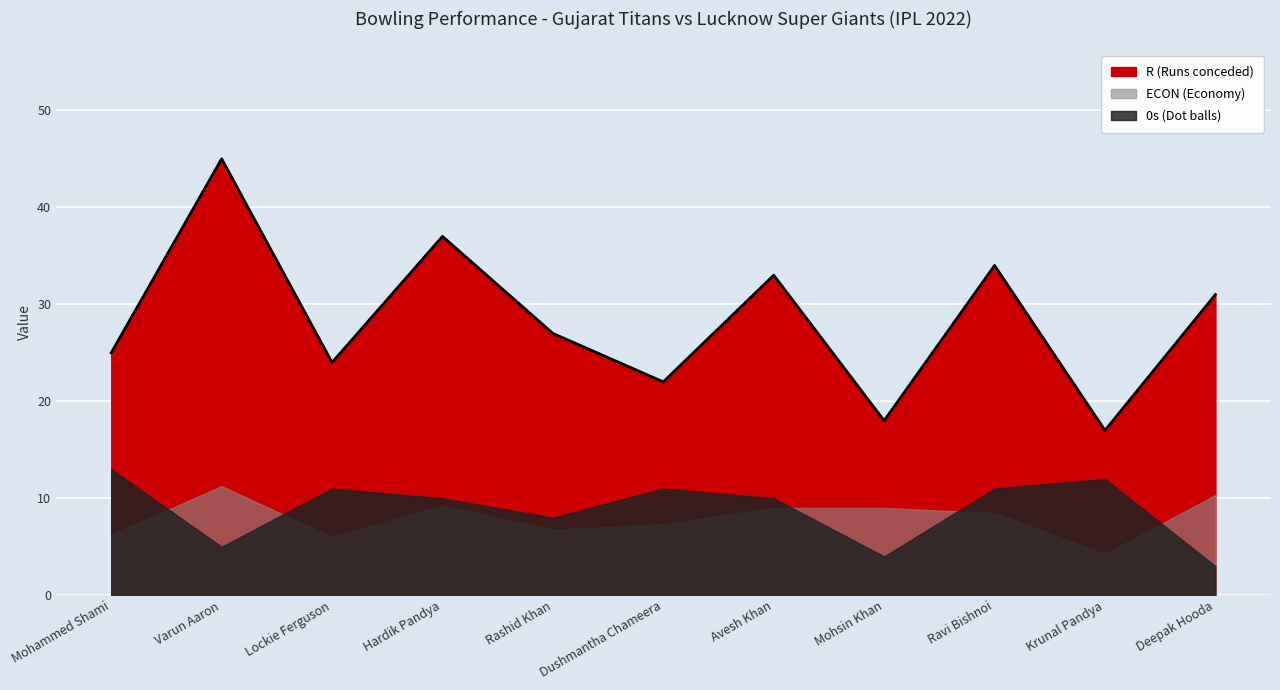

Where does the 0s (Dot balls) series first go above 10?

Mohammed Shami